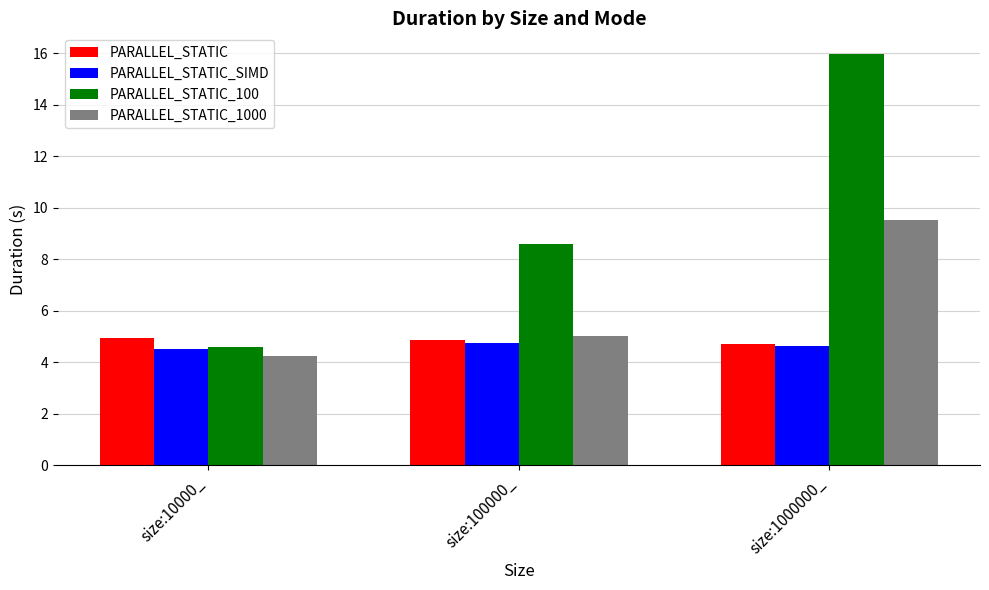

What is the difference between the highest and lowest values at size:1000000_?

11.3